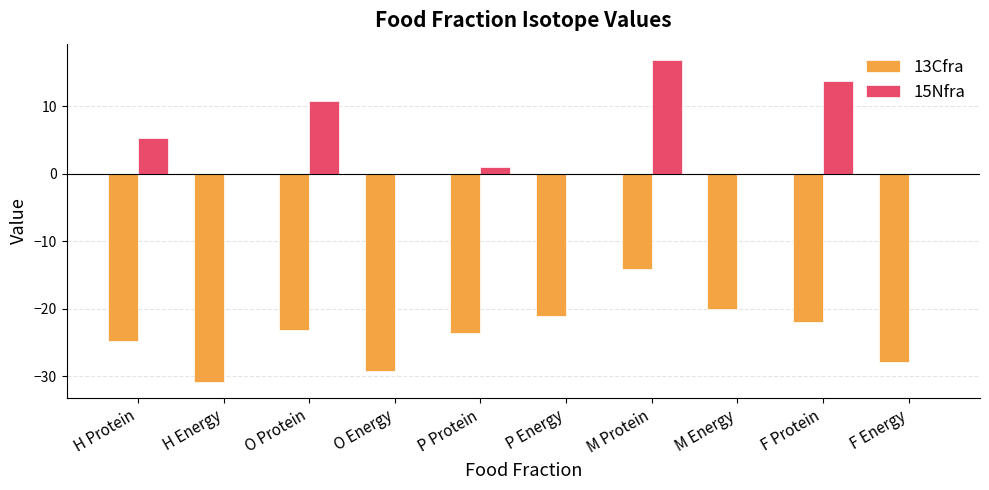

What is the sum of the 13Cfra values at M Energy and O Energy?

-49.3